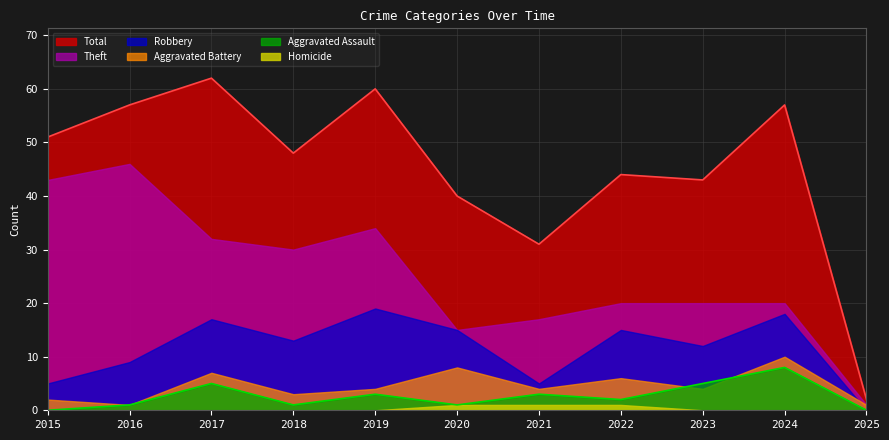

True or false: Aggravated Assault and Homicide intersect in this chart.

False